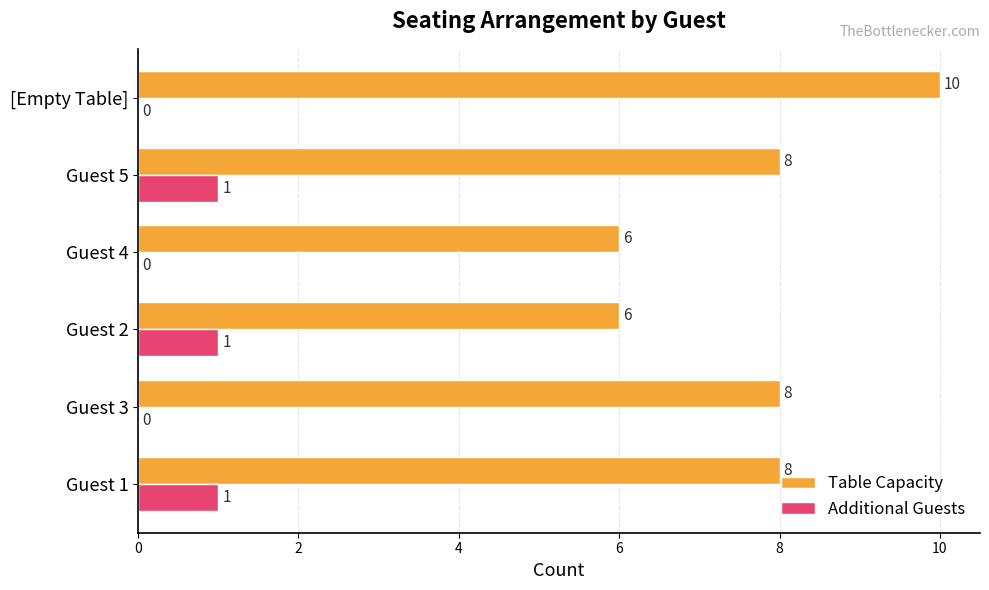

Is it true that Additional Guests equals 1 at Guest 5?

True